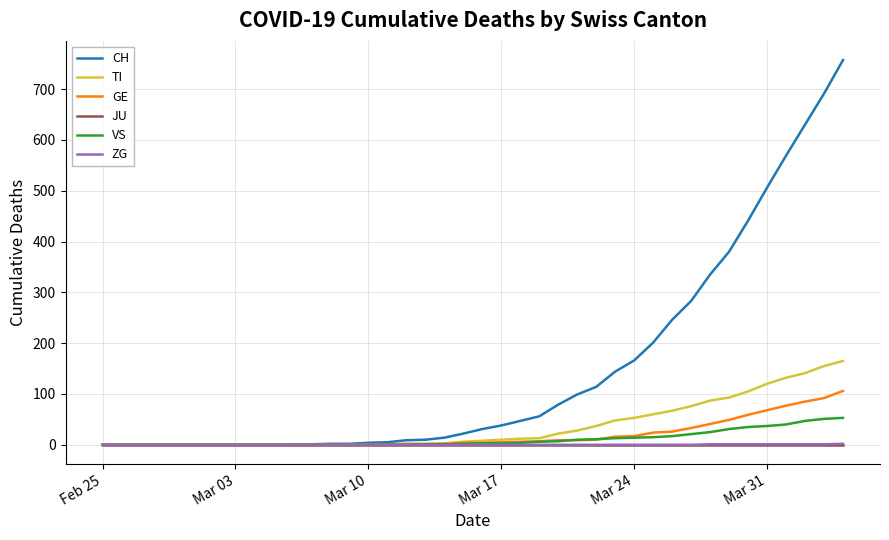

Which series has the widest spread of values?

CH